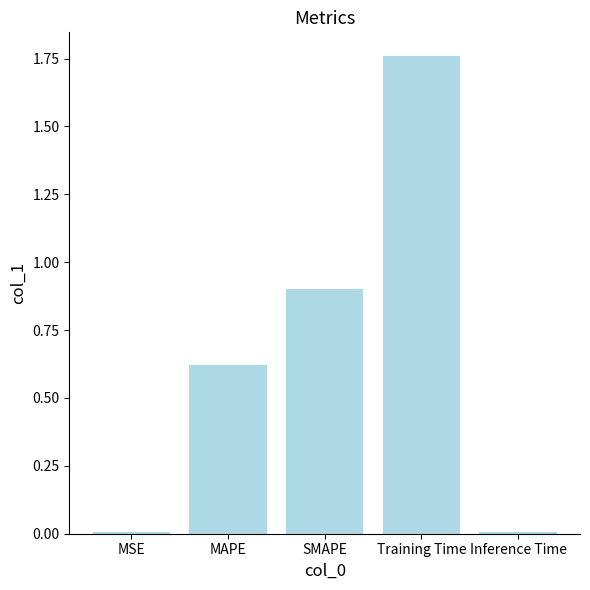

What is the change in value from MSE to SMAPE?

+0.9